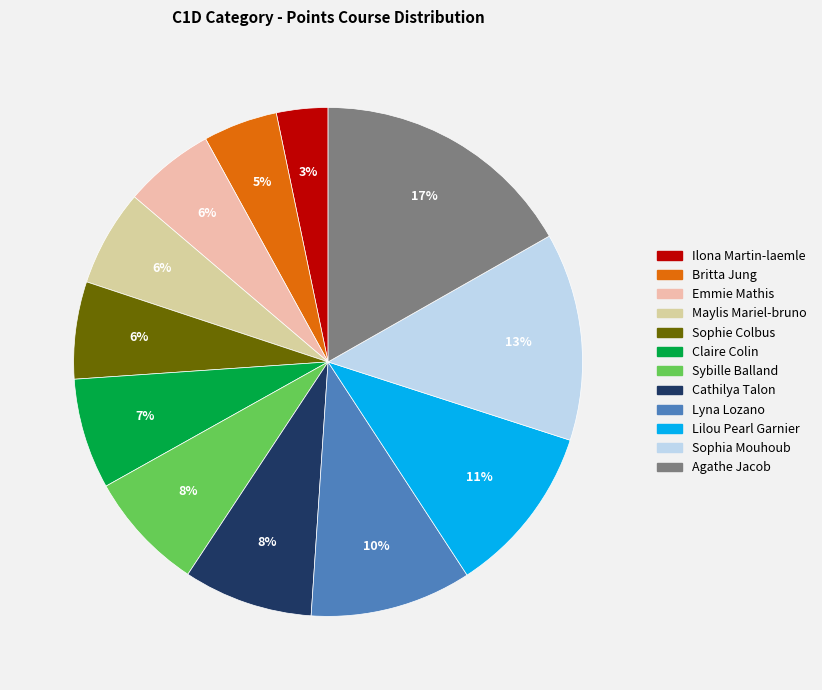

What is the ratio of the value at Sybille Balland to the value at Agathe Jacob?

0.5